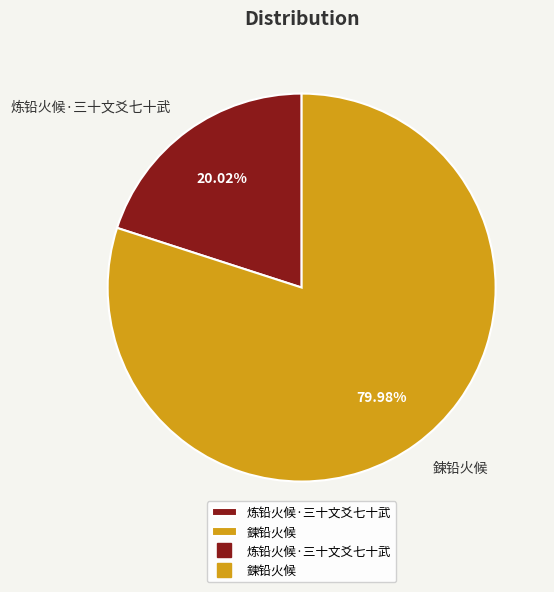

Does any single category account for the majority?

Yes